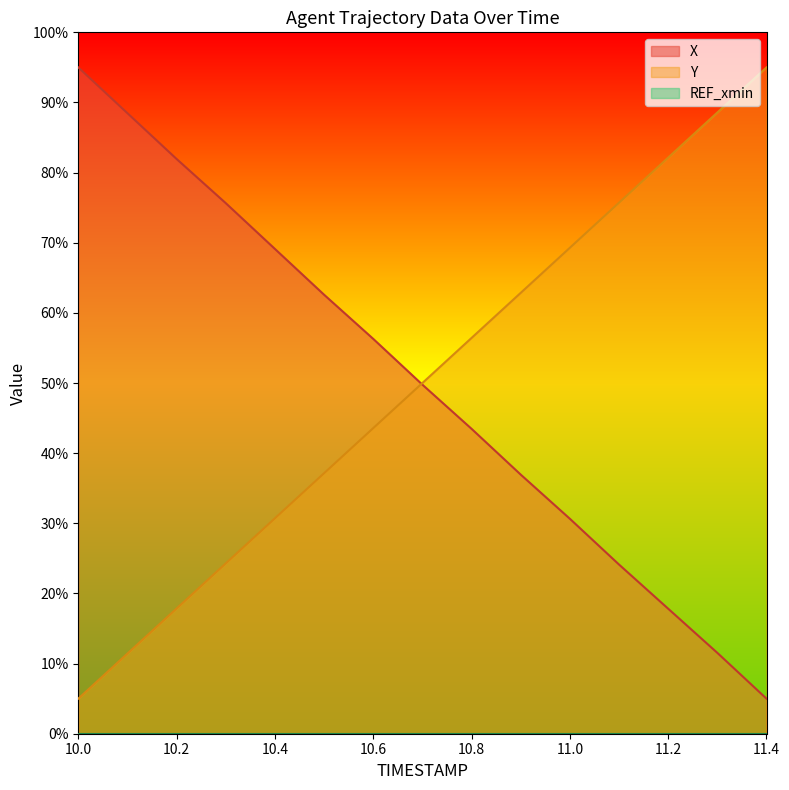

True or false: X and Y intersect in this chart.

True